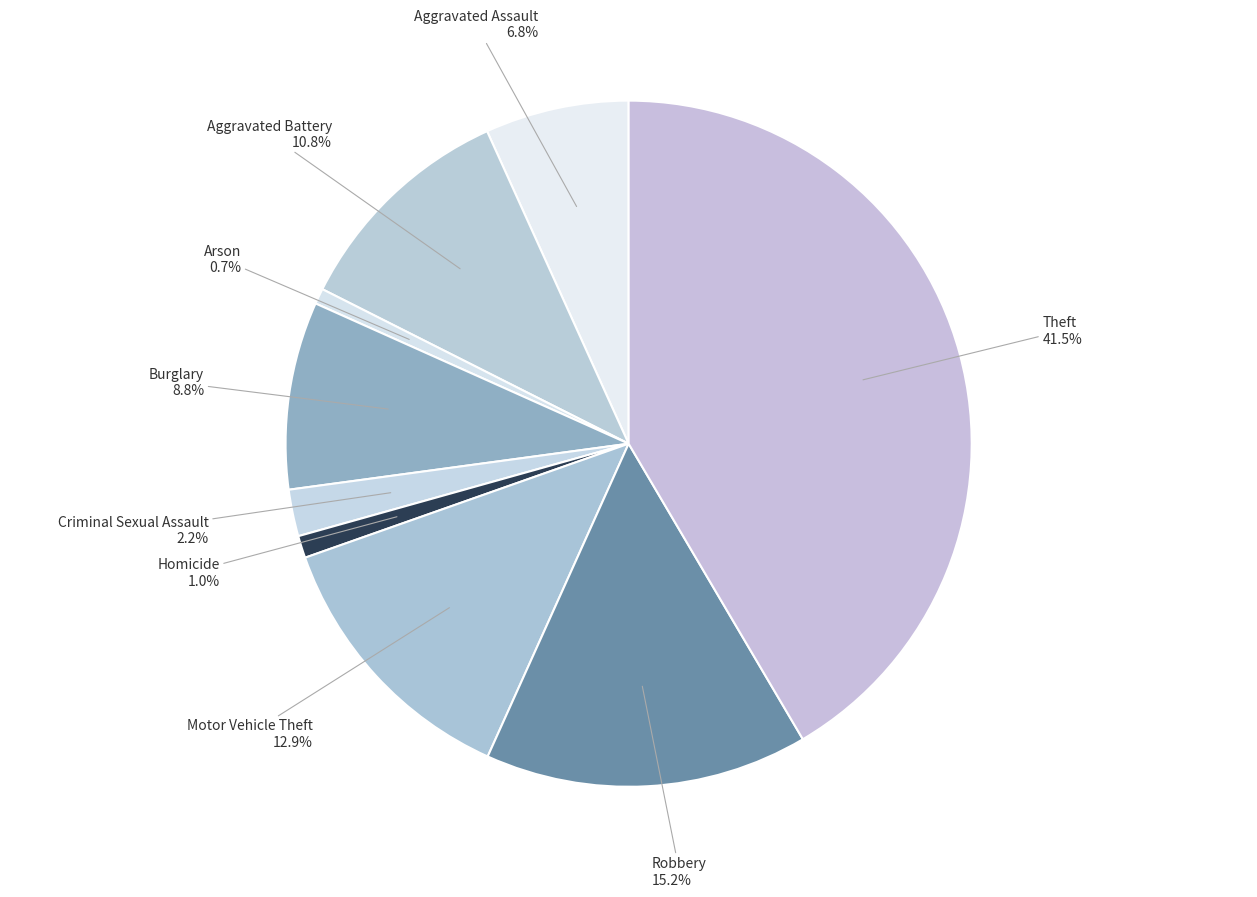

Count the number of slices in the pie.

9